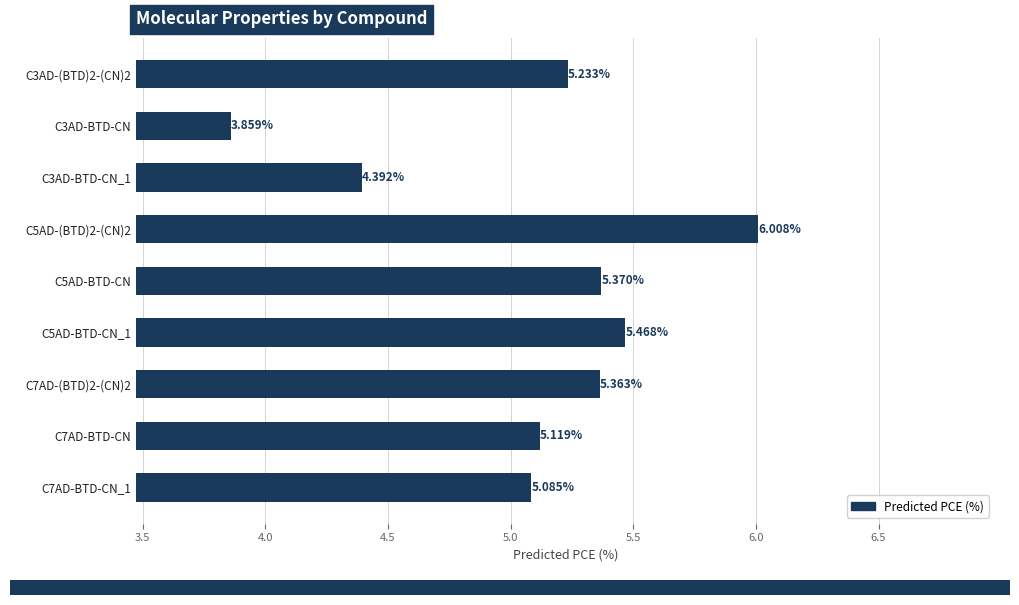

Approximately how many times larger is the value at C3AD-BTD-CN_1 compared to C5AD-BTD-CN_1?

0.8